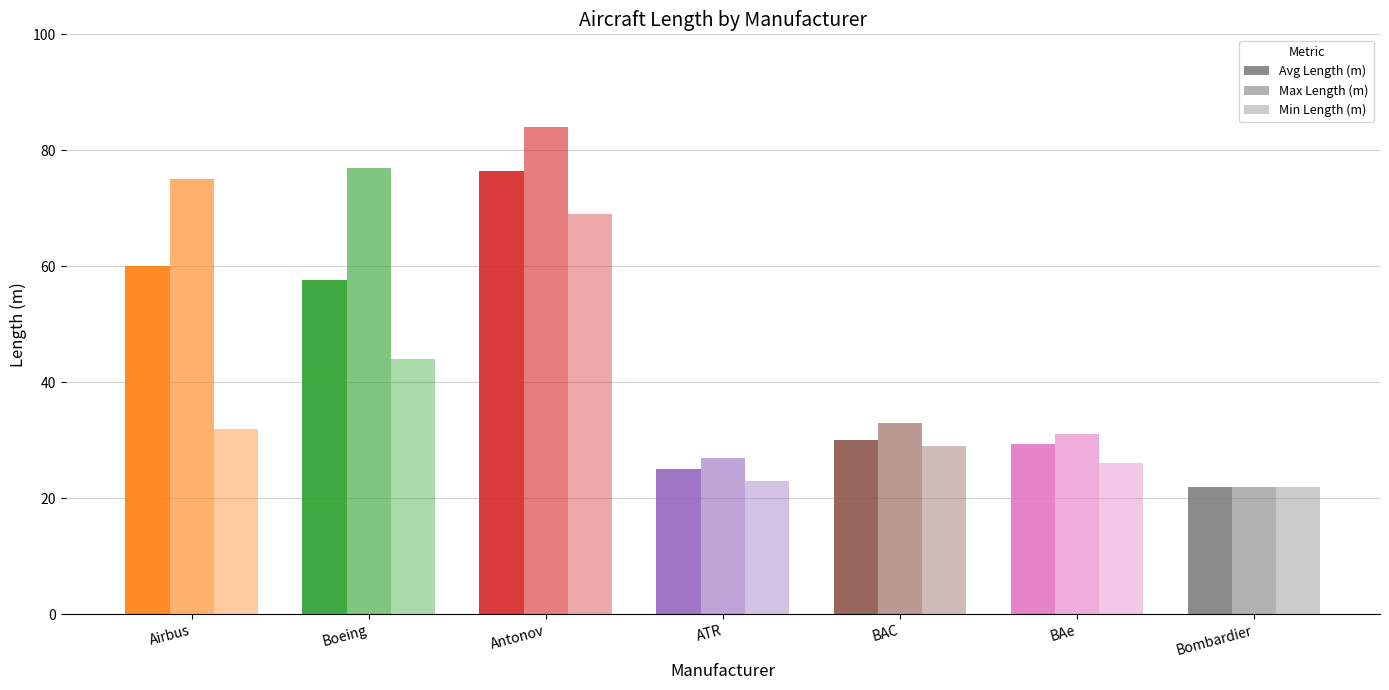

What is the maximum value for Min Length (m)?

69.0